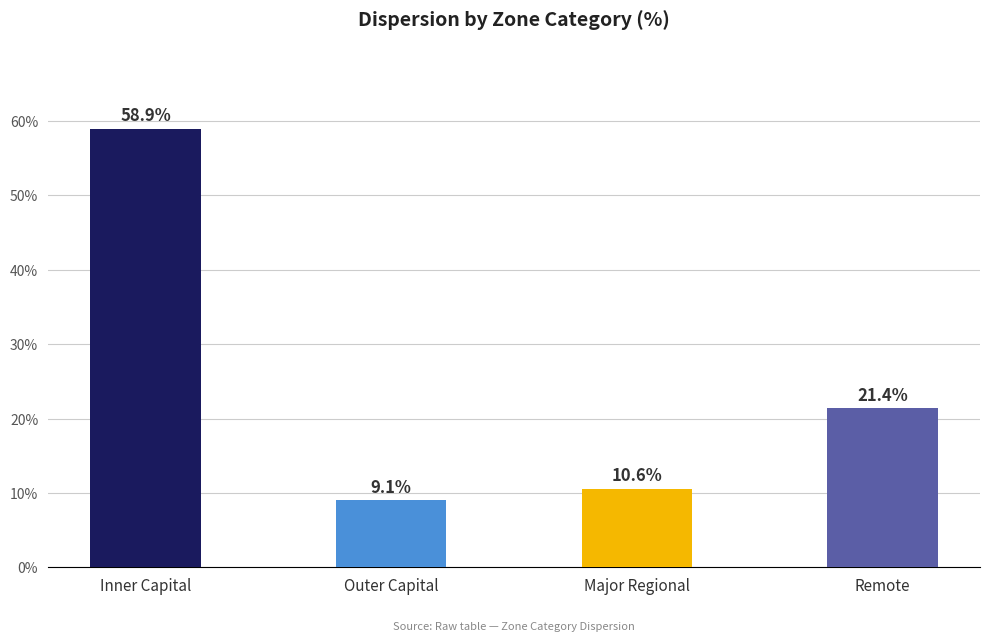

Are the bars grouped side by side (vs. stacked)?

No